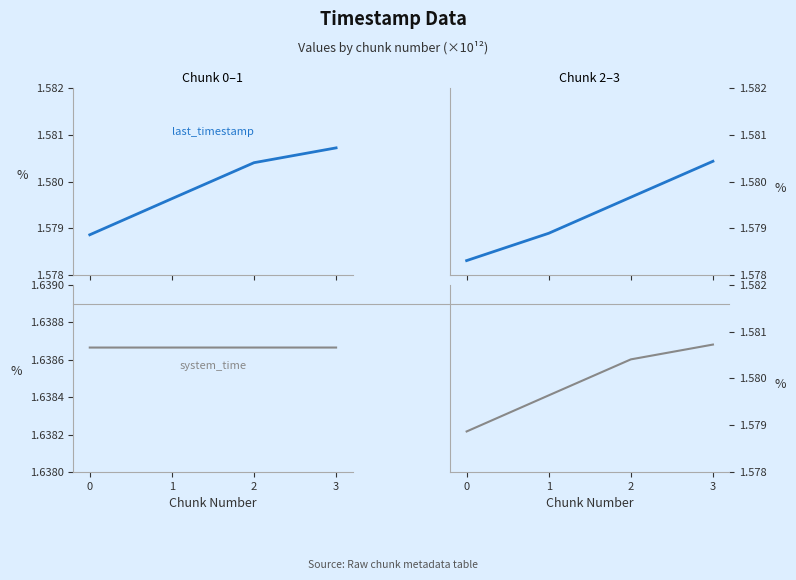

Which series changed the most between 0 and 2?

last_timestamp